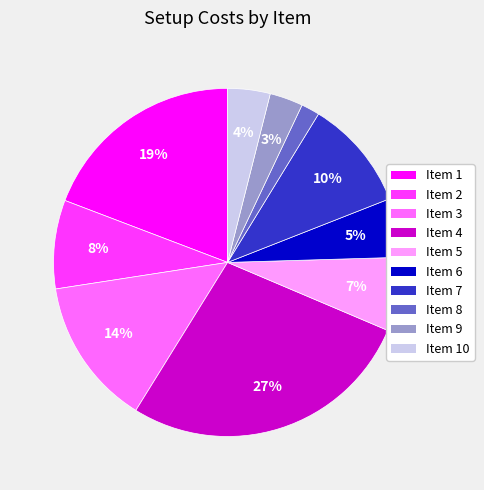

Does any single category account for the majority?

No